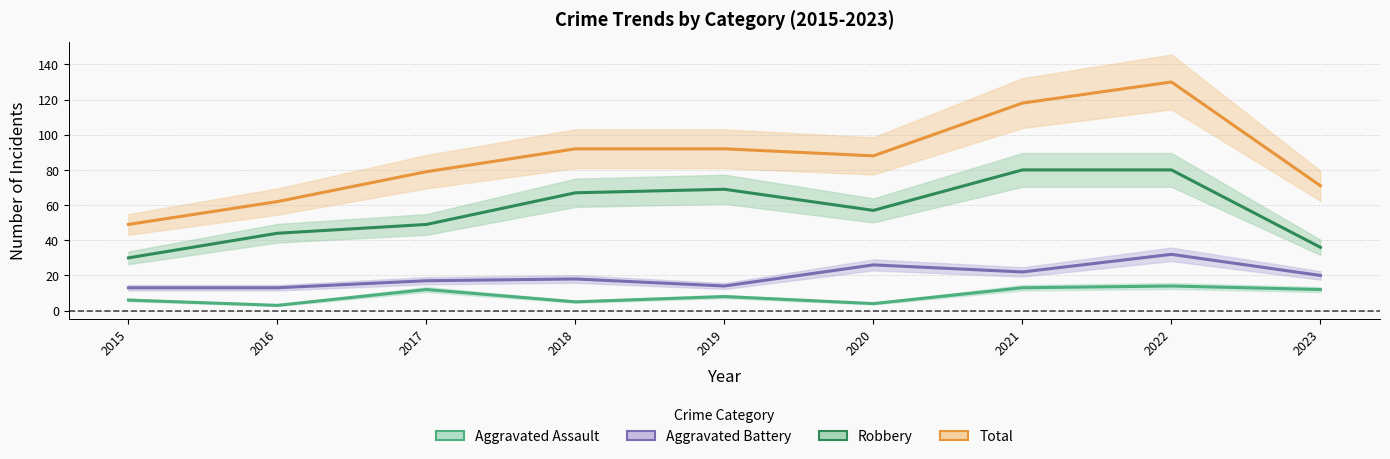

What is the highest value of the Aggravated Assault series?

14